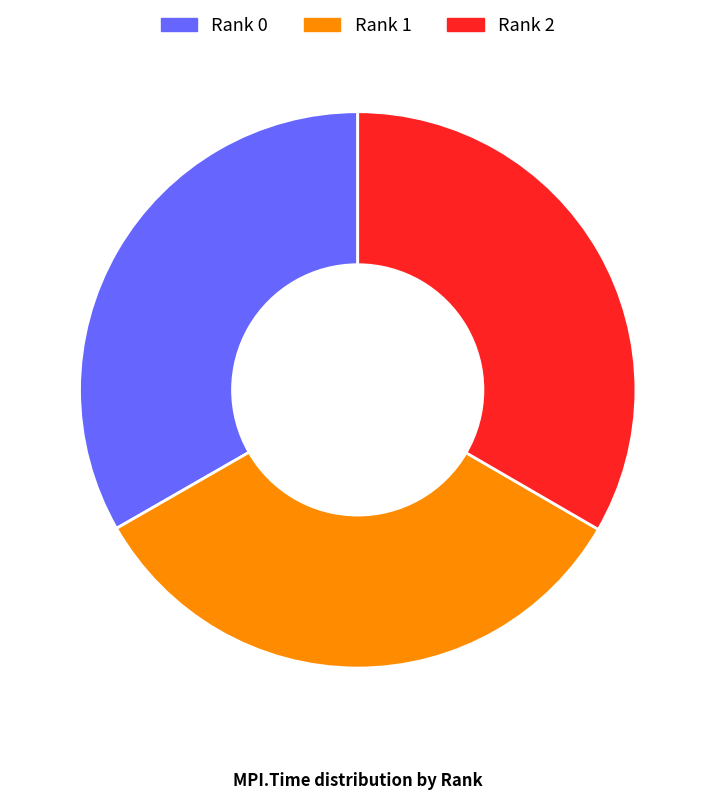

Approximately how many times larger is the value at Rank 0 compared to Rank 2?

1.0